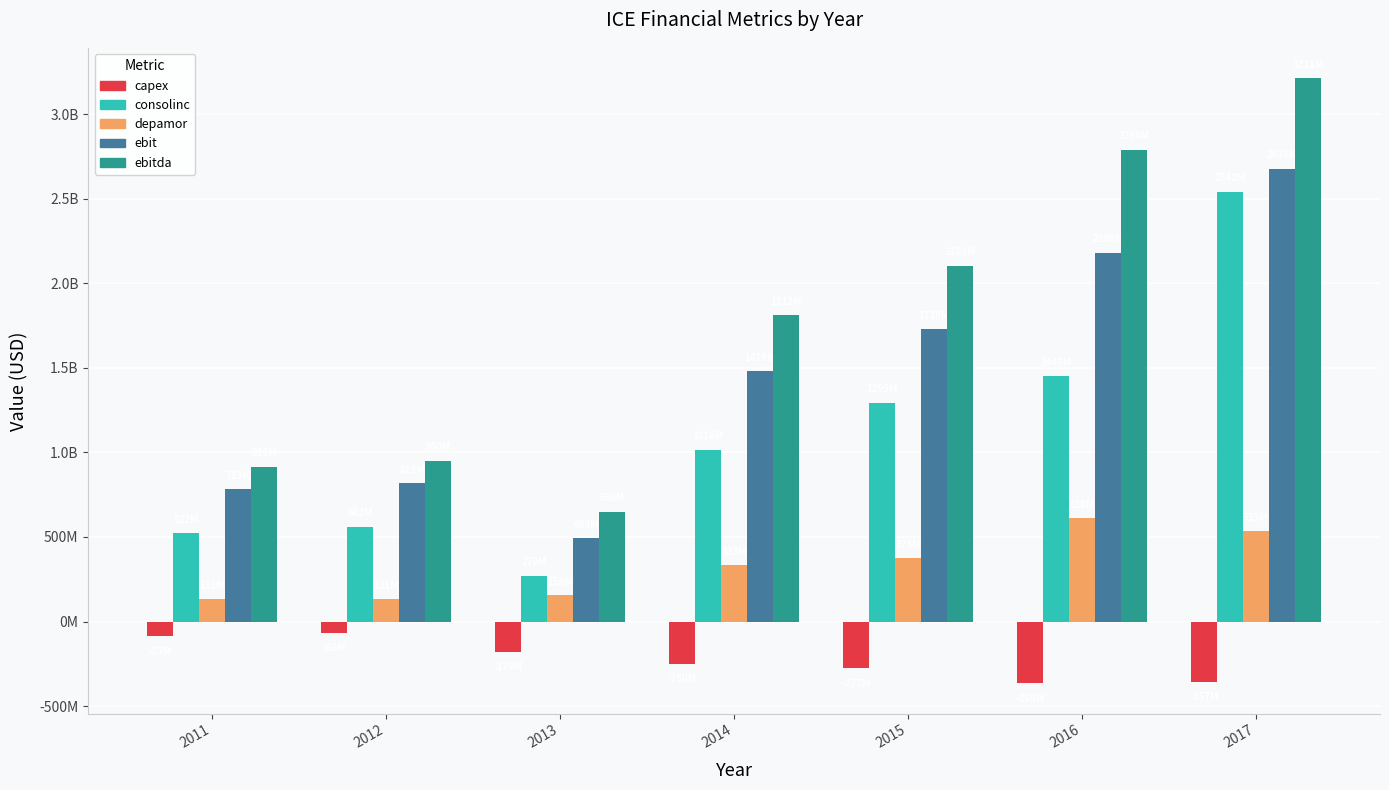

What are all the series names shown in the legend?

capex, consolinc, depamor, ebit, ebitda